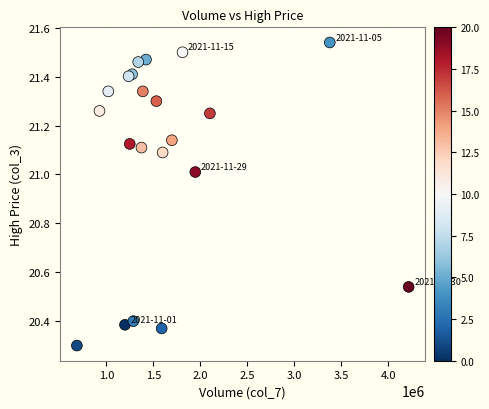

What Y value in the scatter plot is closest to 20?

20.3